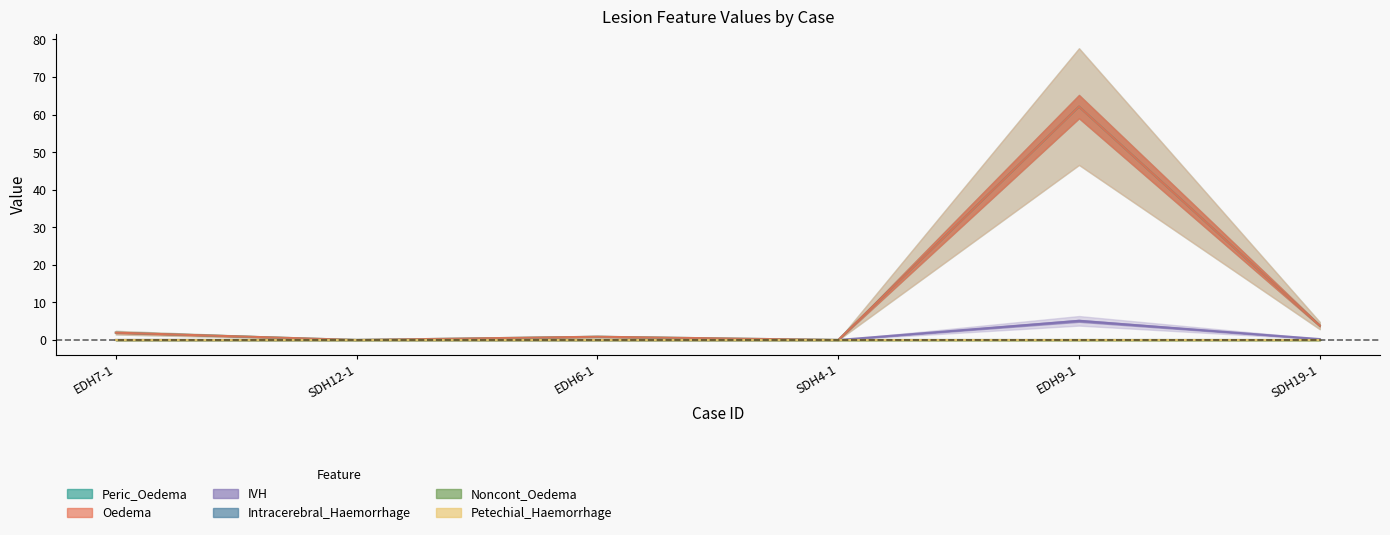

At which category does Peric_Oedema reach its first local valley?

SDH12-1